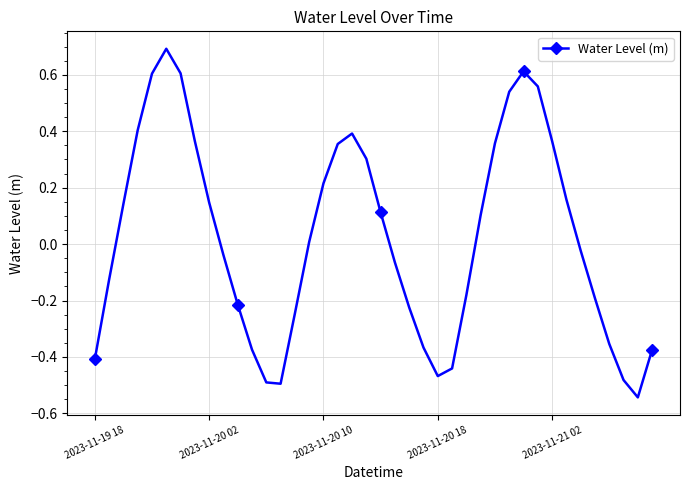

How many data points does each series have?

40